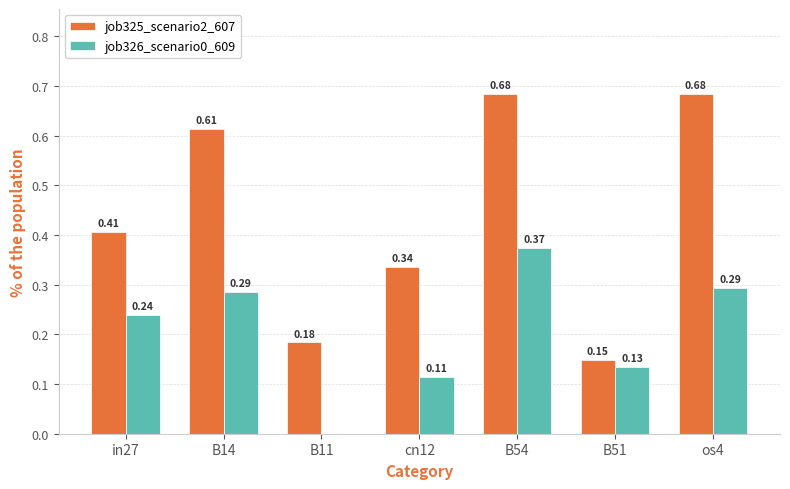

Between cn12 and os4, which series saw the biggest shift?

job325_scenario2_607